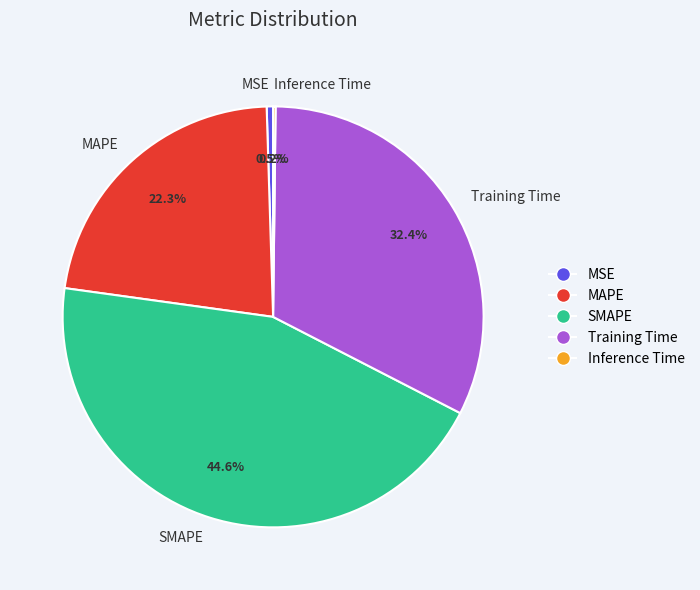

To the nearest percent, what is the difference between the largest and smallest slice percentages?

44%